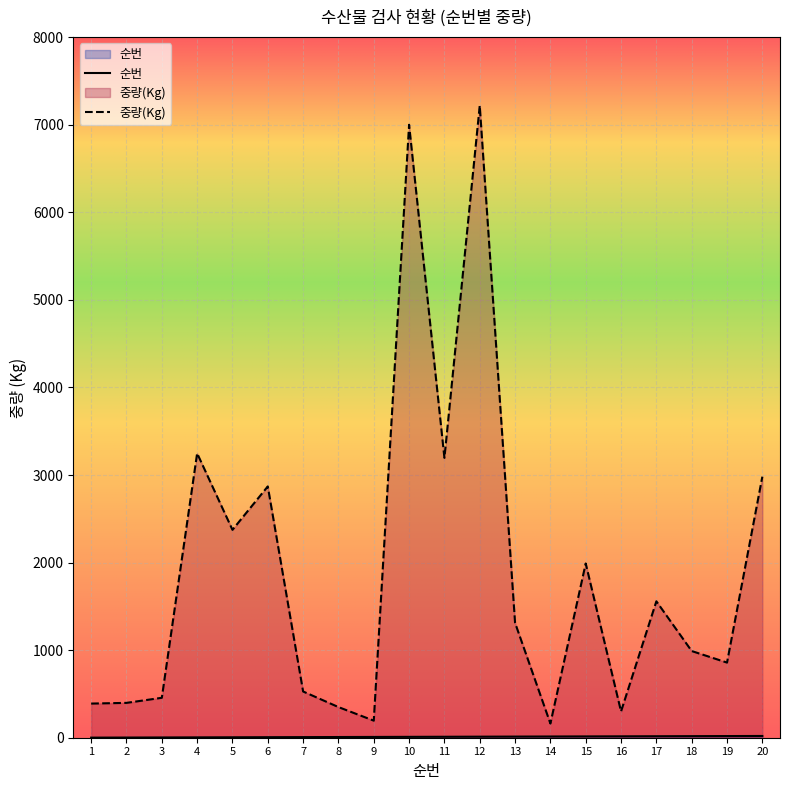

How many lines are shown in the chart?

2